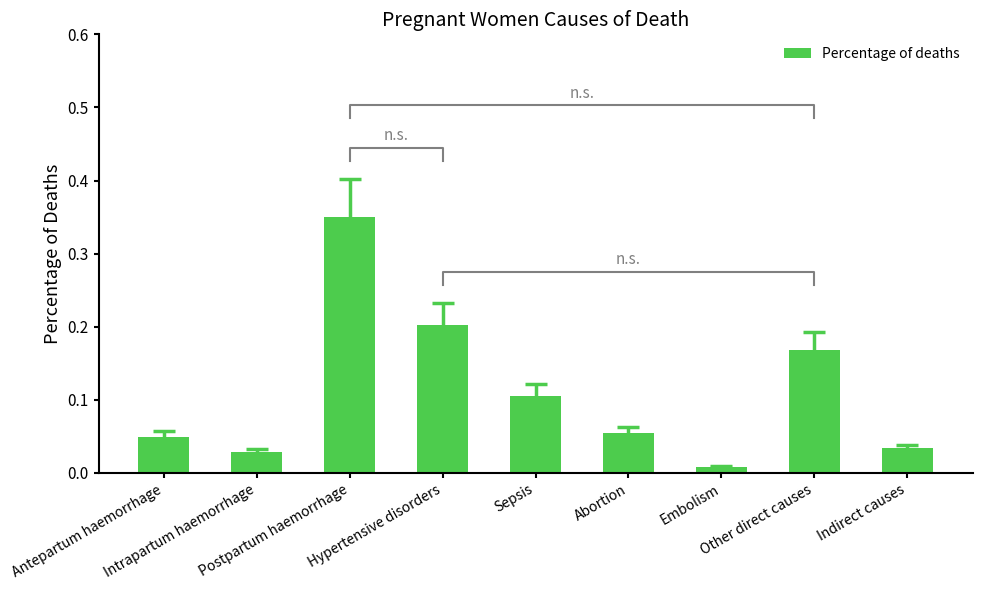

What is the average value?

0.1